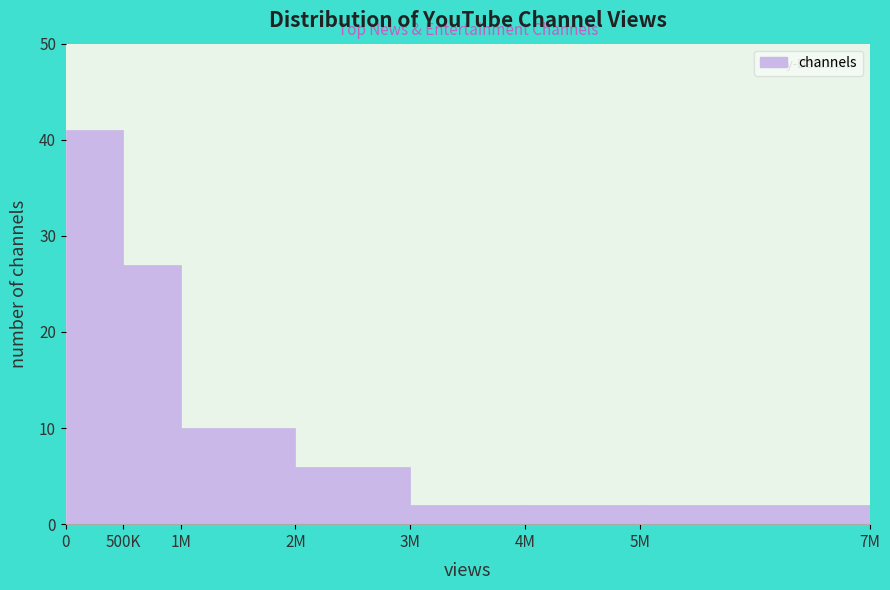

Reading left to right, list all the values displayed in this chart.

41	27	10	6	2	2	2